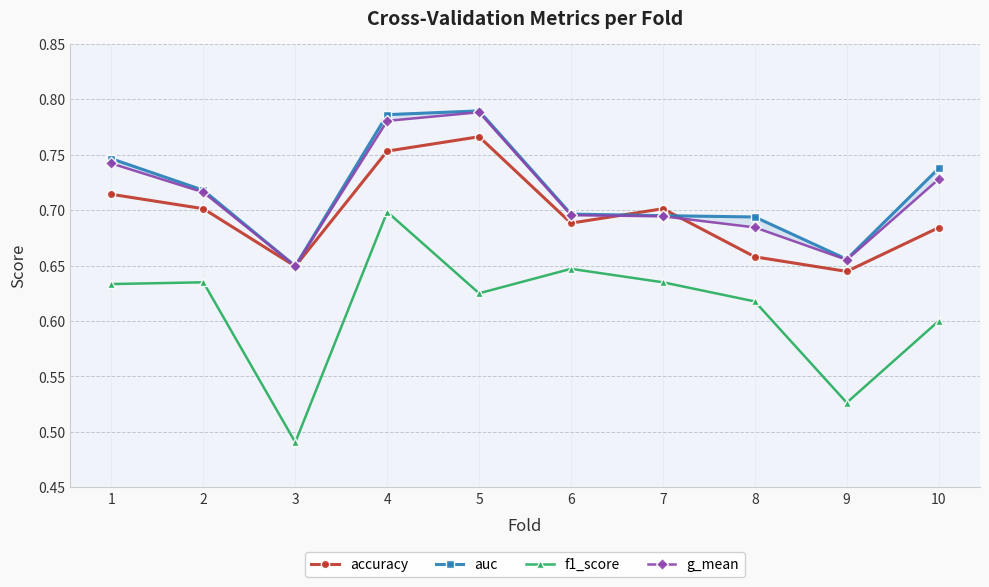

List the labels in order of accuracy value, smallest first.

9, 3, 8, 10, 6, 2, 7, 1, 4, 5